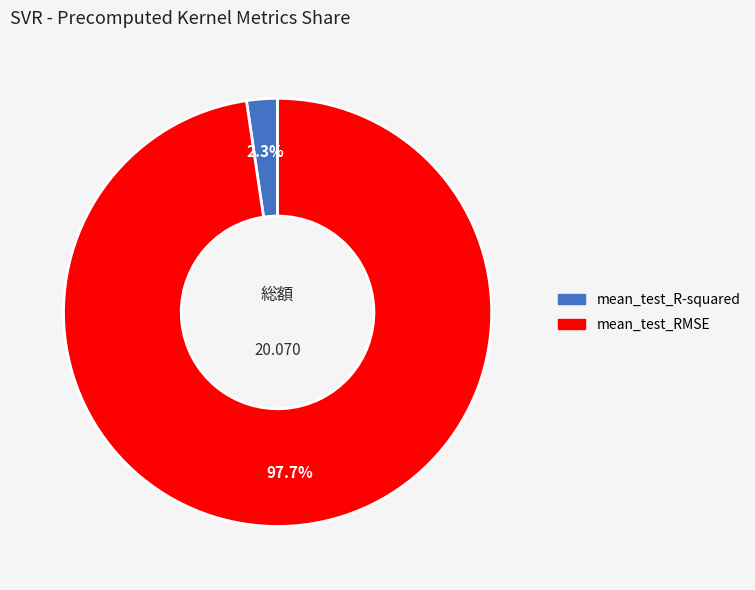

To the nearest percent, what is the difference between the mean_test_R-squared and mean_test_RMSE slice percentages?

95%